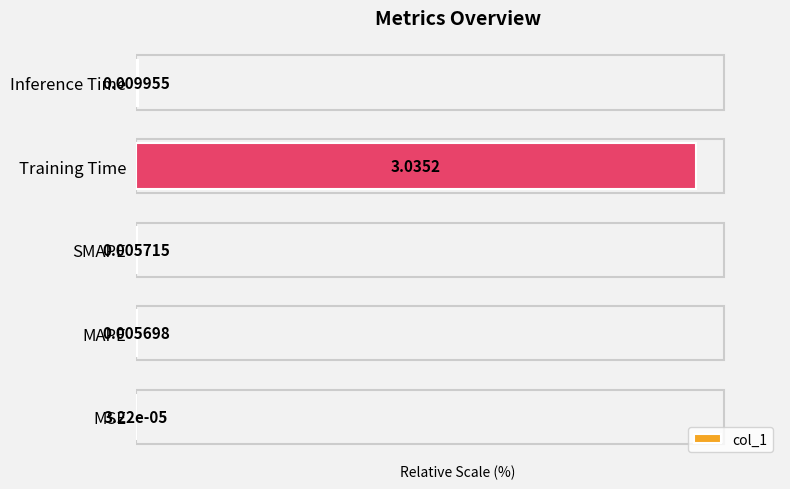

At which label is the value closest to 50?

Inference Time